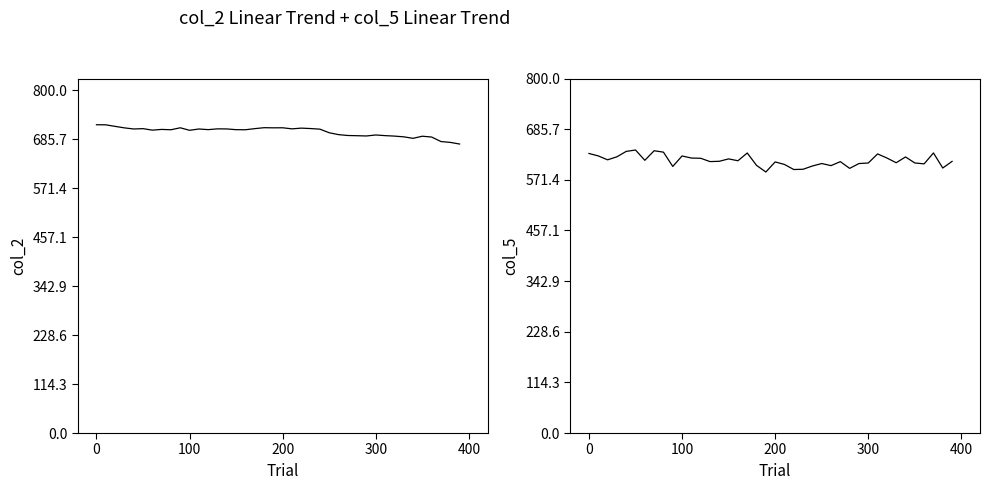

What is the spread (max minus min) of values at 21?

104.0